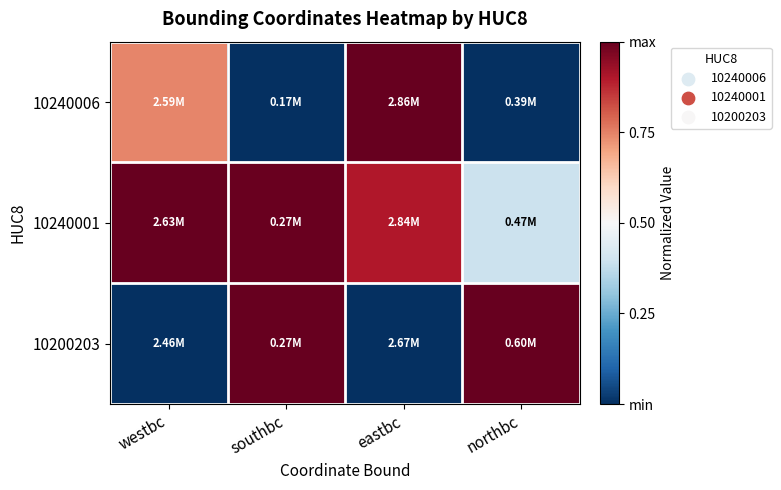

What is the difference between the highest and lowest values at westbc?

1.0